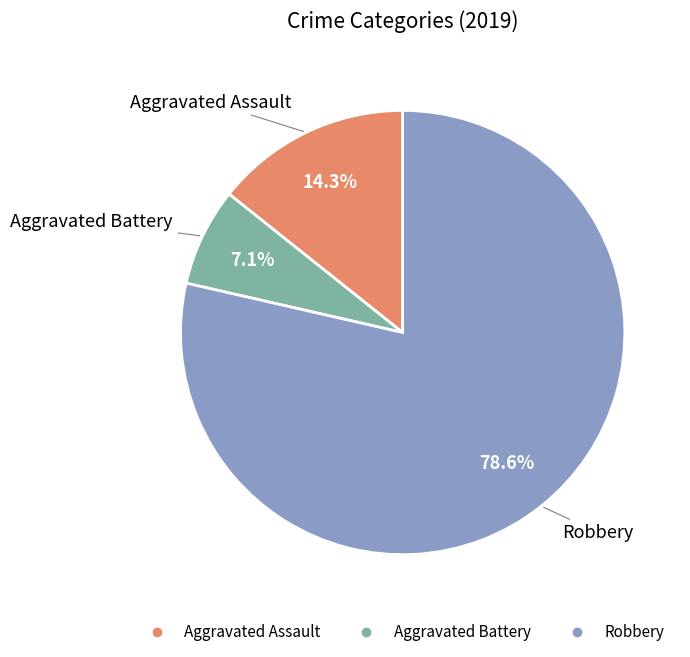

To the nearest percent, what is the combined percentage of Robbery and Aggravated Assault?

93%